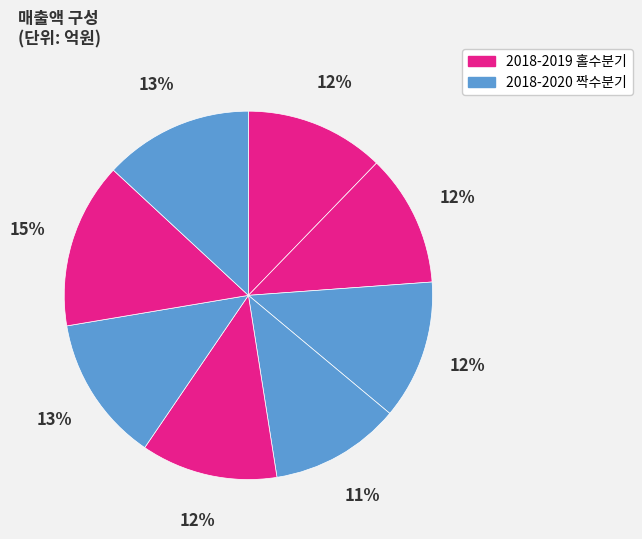

How many slices are in this pie chart?

8